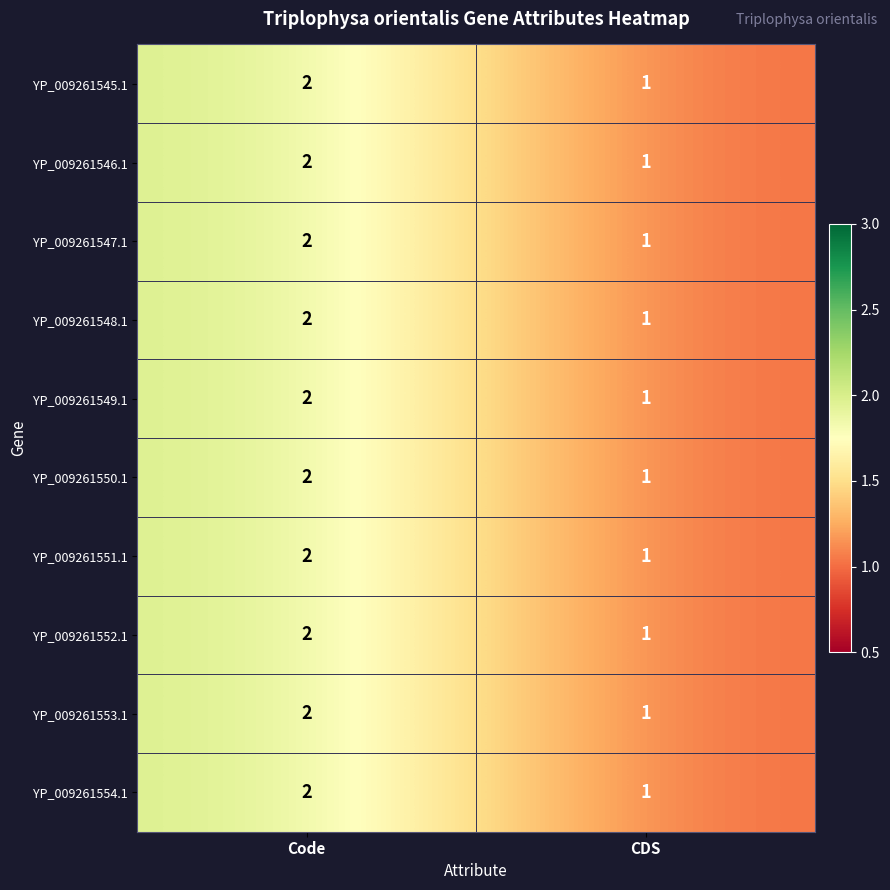

List the labels in order of YP_009261550.1 value, largest first.

Code, CDS